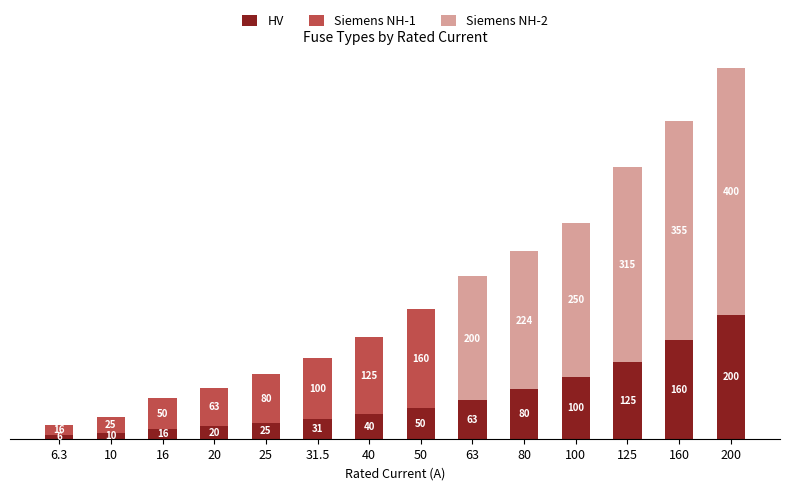

Which series changed the most between 20 and 200?

Siemens NH-2